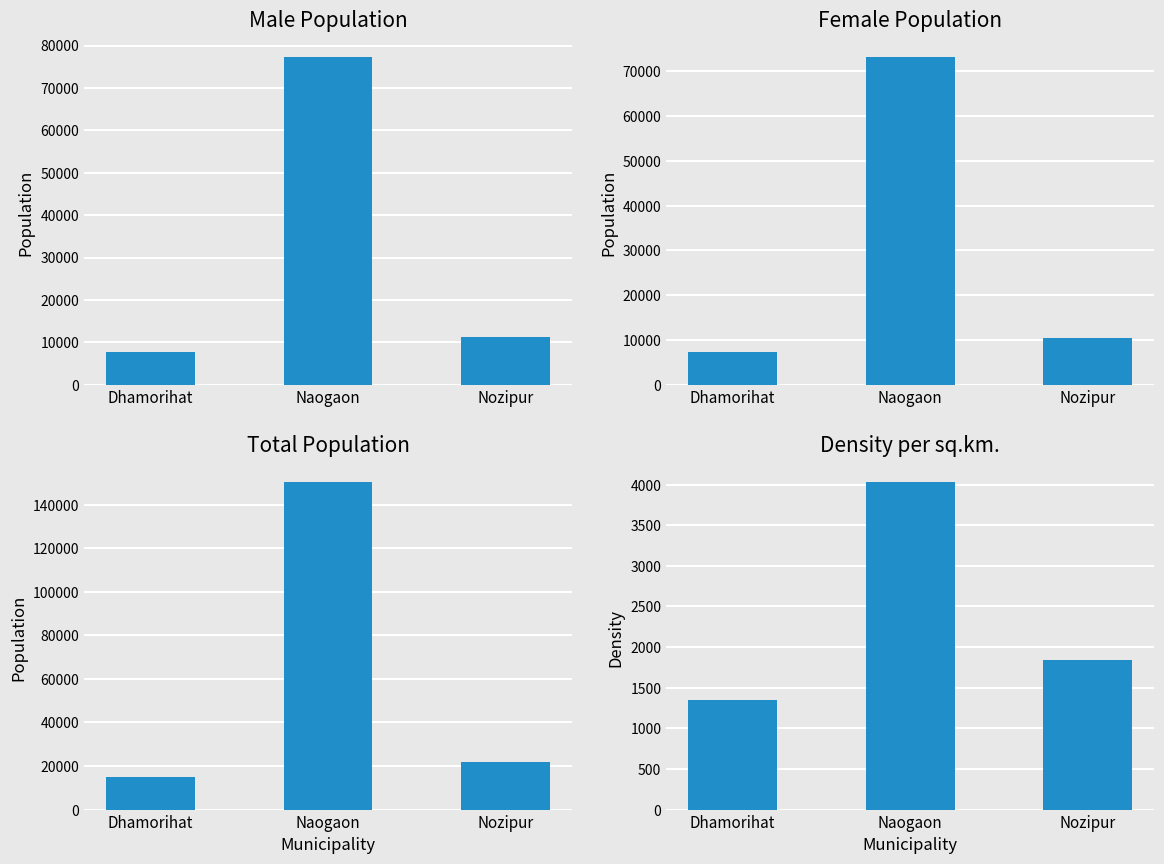

What is the maximum value for Female?

73223